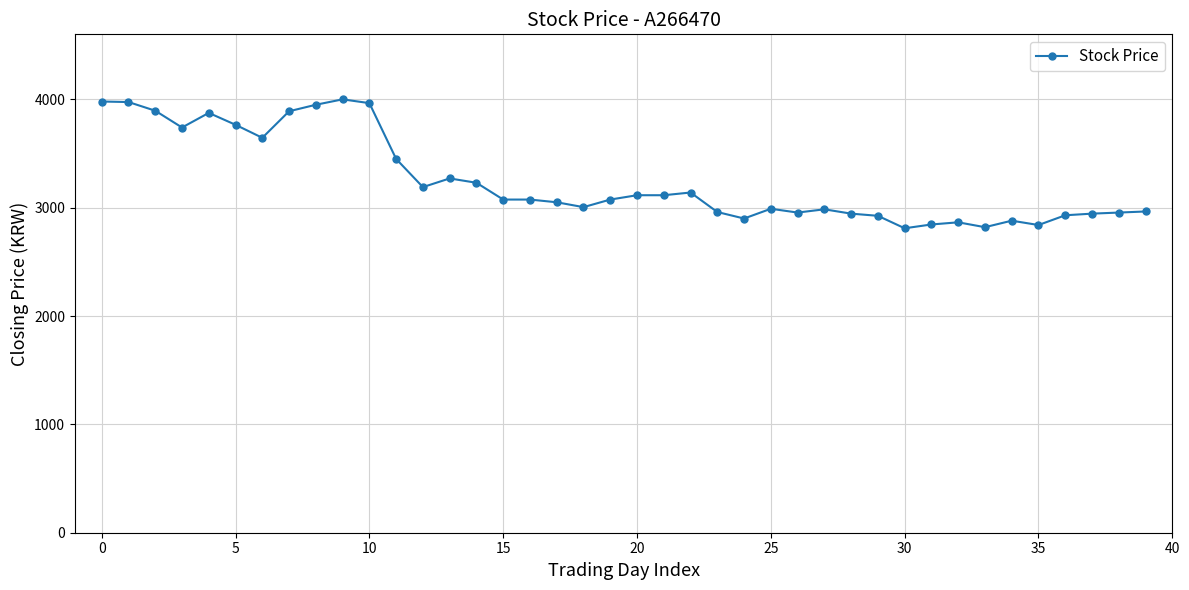

What is the value of the 7th point from the left?

3645